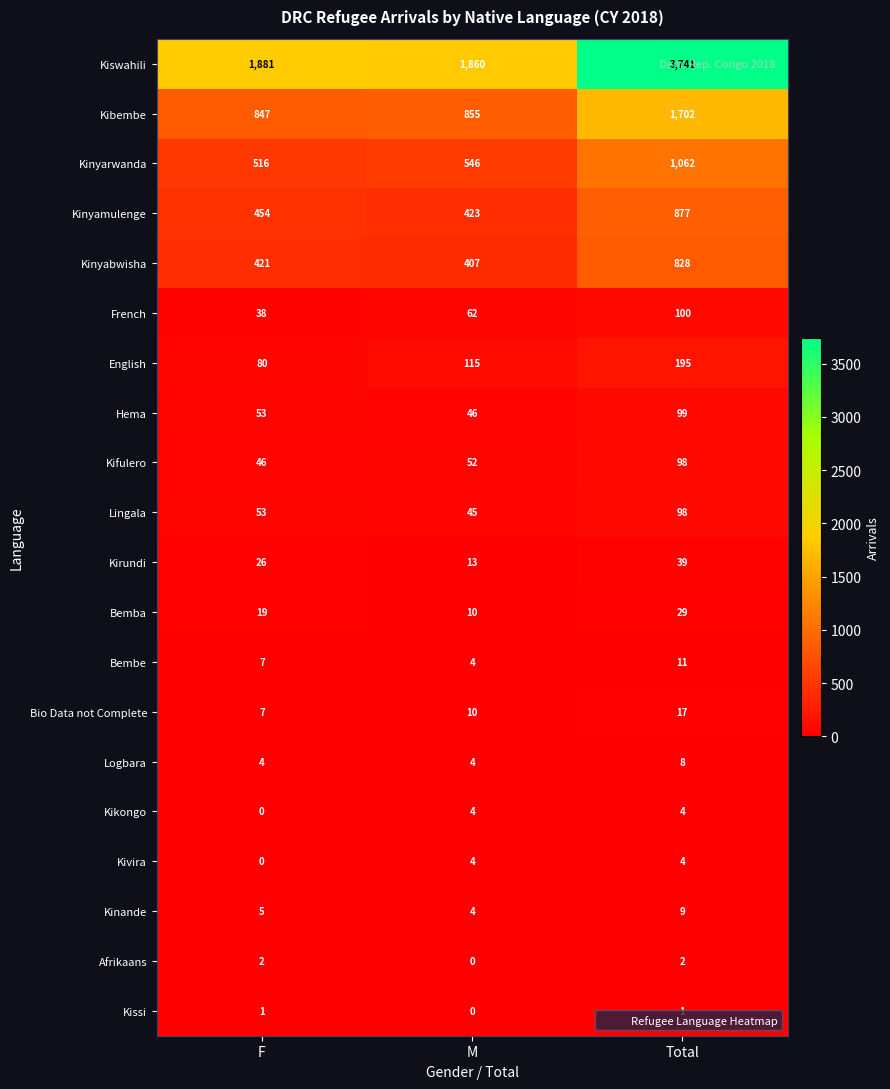

Rank the categories by Kiswahili value from highest to lowest.

Total, F, M